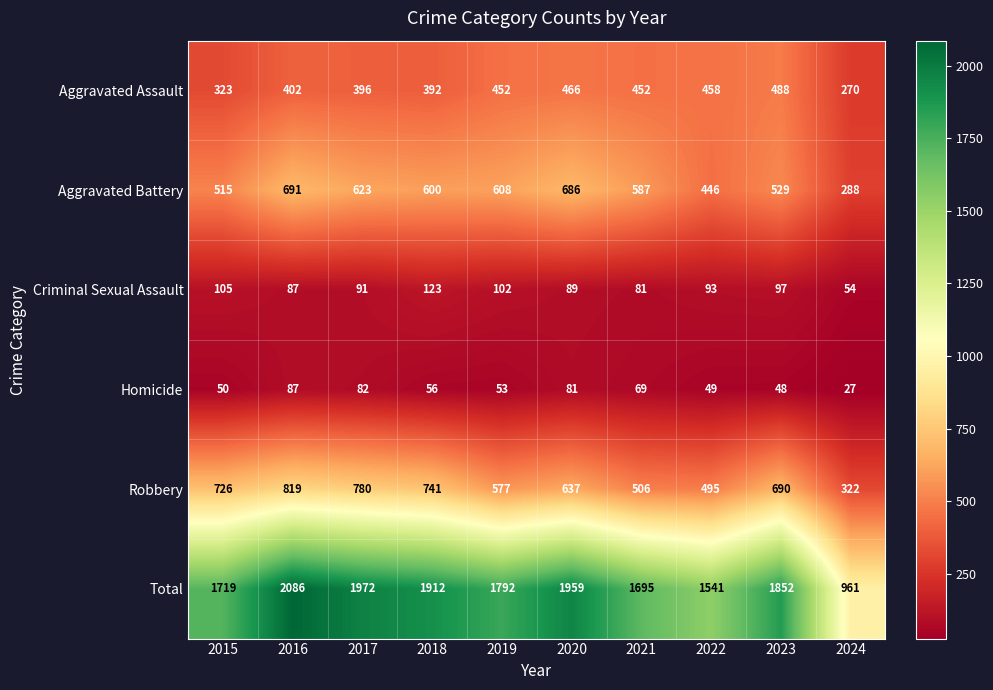

Where does the Homicide series first go above 56?

2016